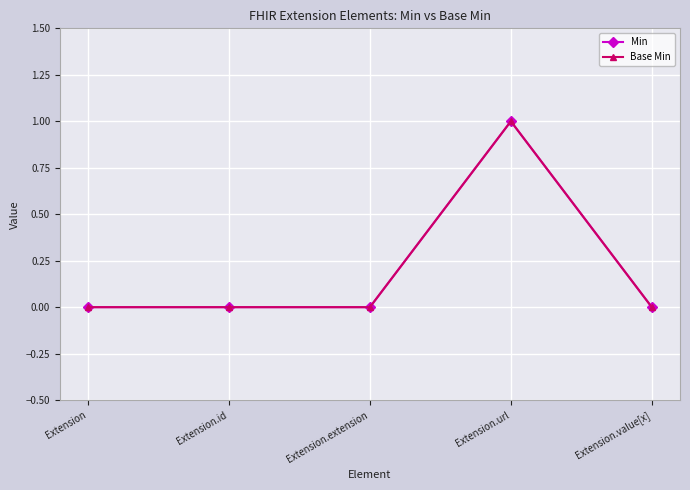

List the series in order of their peak value, highest first.

Min, Base Min